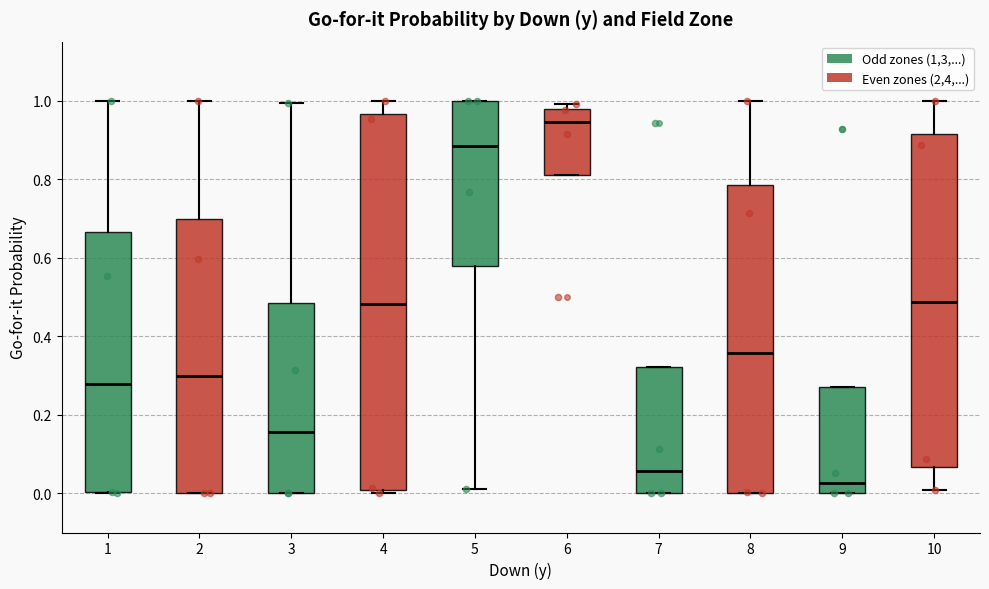

Which box is the tallest, from its lower edge to its upper edge?

4